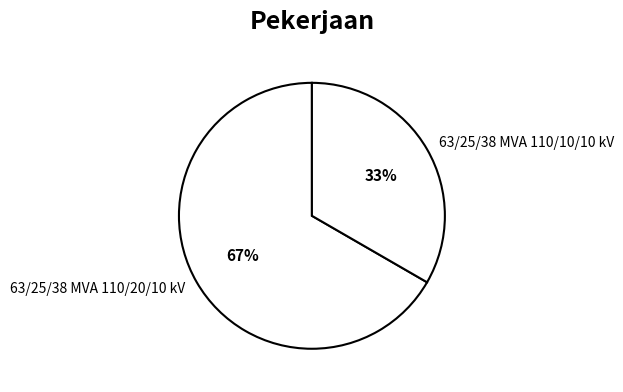

To the nearest percent, what is the average slice percentage?

50%